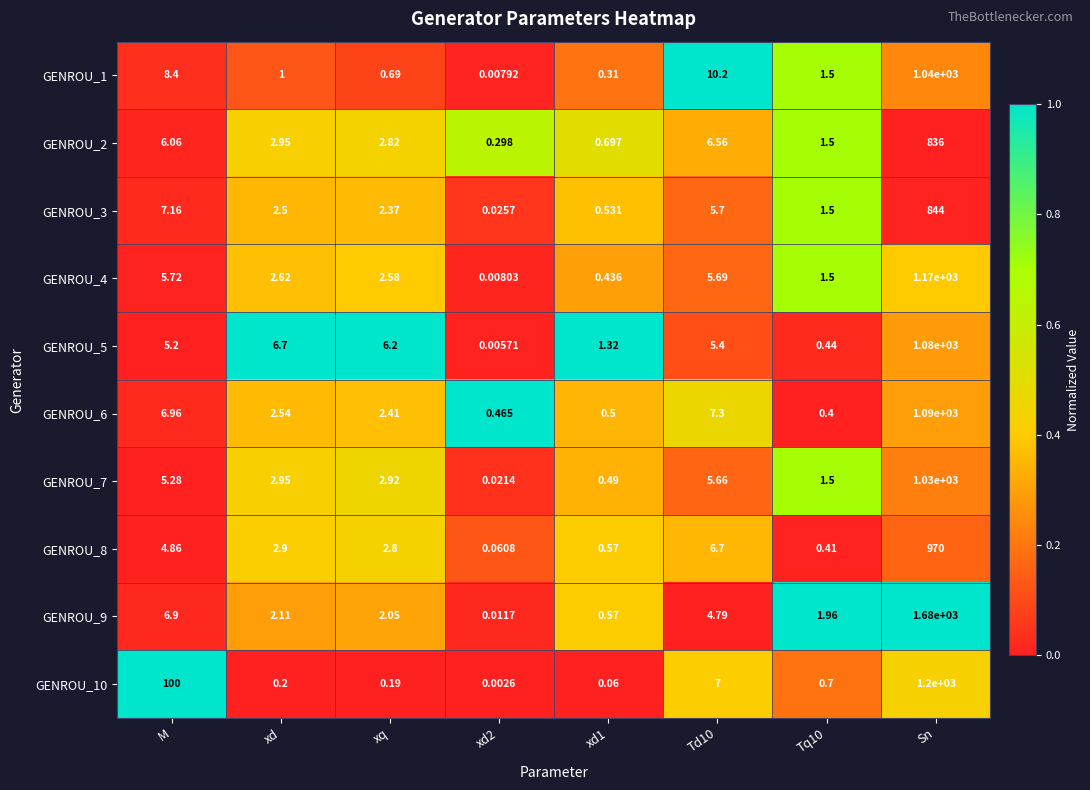

Which category has the highest value in the GENROU_6 series?

Sn